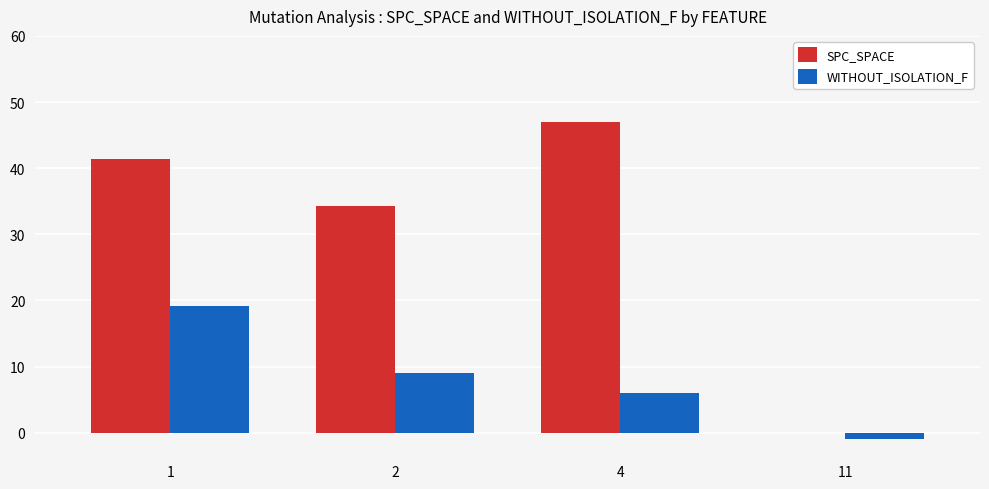

What is the average value of the SPC_SPACE series?

30.7